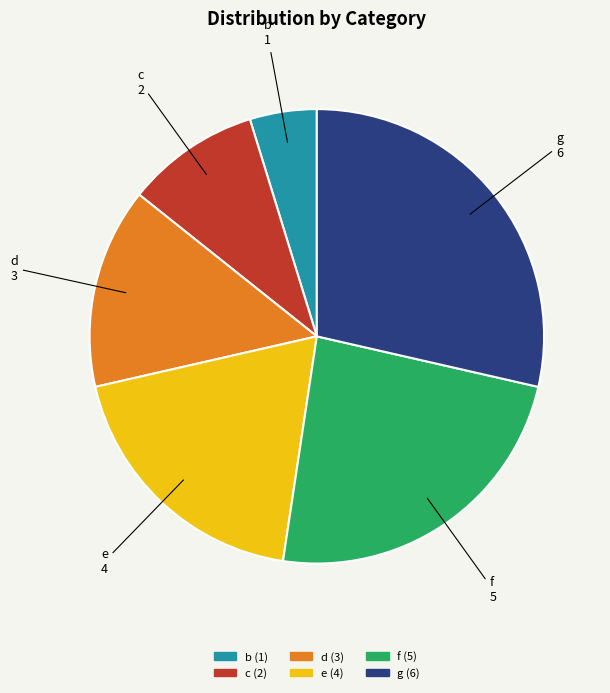

Is it true that b is 11% of the pie?

False